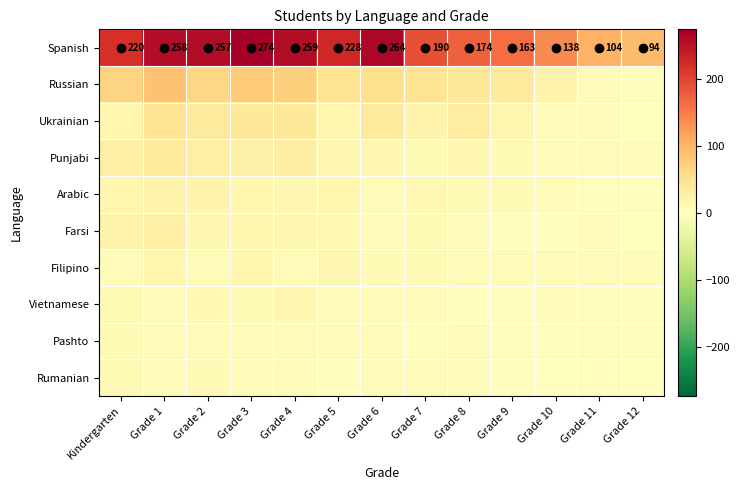

What is the average value of the Spanish series?

202